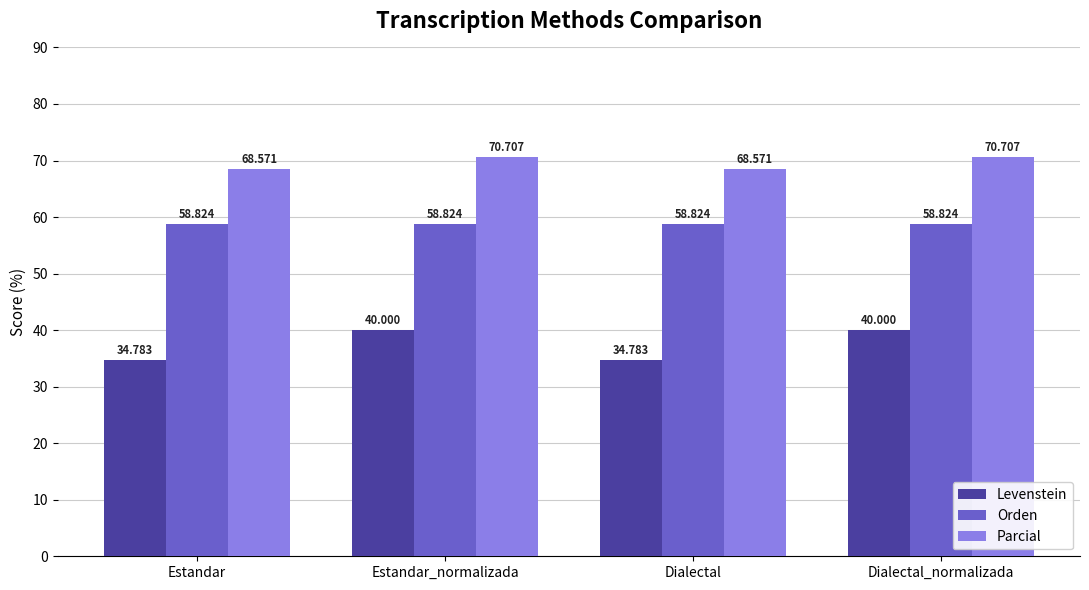

Between Dialectal and Dialectal_normalizada, which series saw the biggest shift?

Levenstein